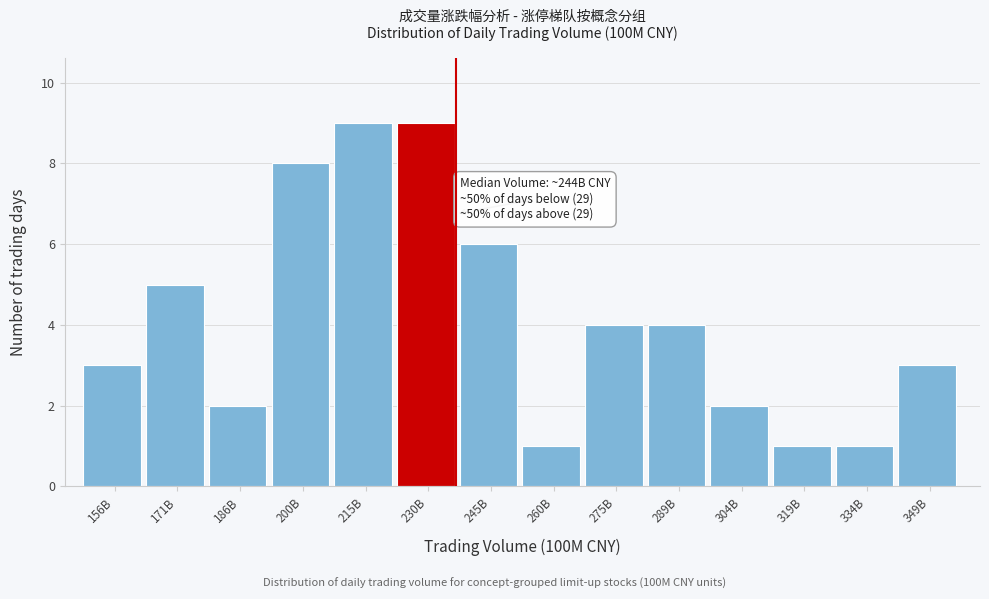

Reading left to right, extract all data points from this chart.

3	5	2	8	9	9	6	1	4	4	2	1	1	3